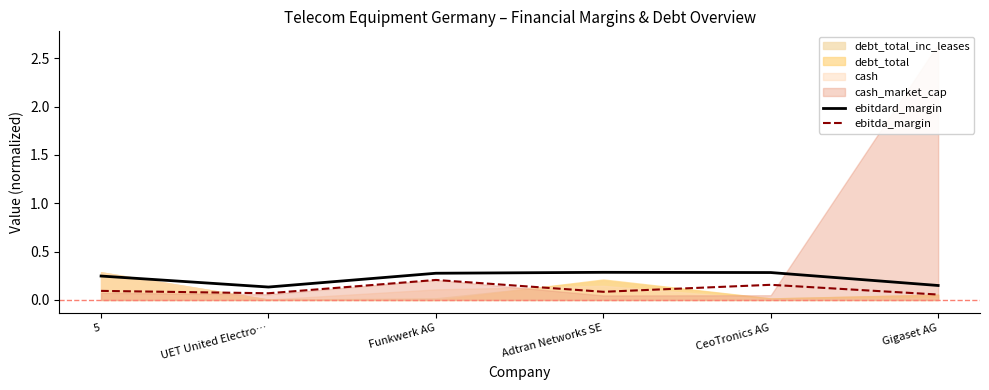

What is the average value of the ebitda_margin series?

0.1